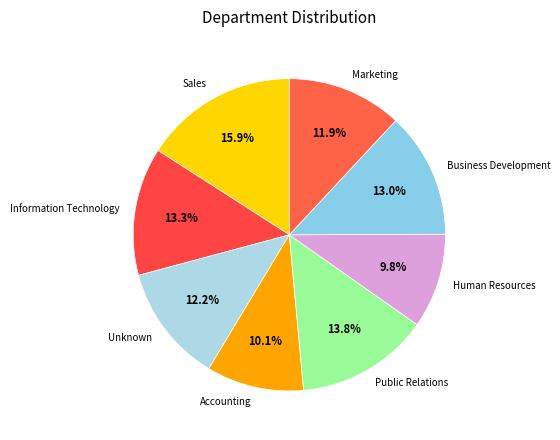

Which slice is the largest?

Sales